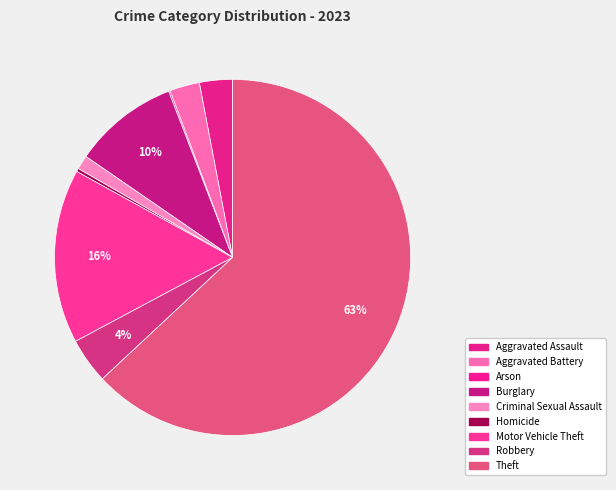

Between Aggravated Assault and Robbery, which is larger?

Robbery